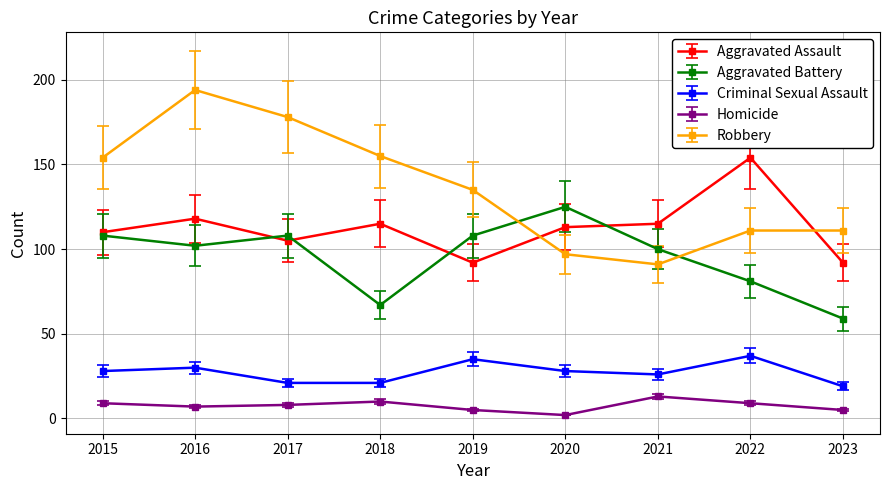

At which label does Robbery reach its minimum?

2021